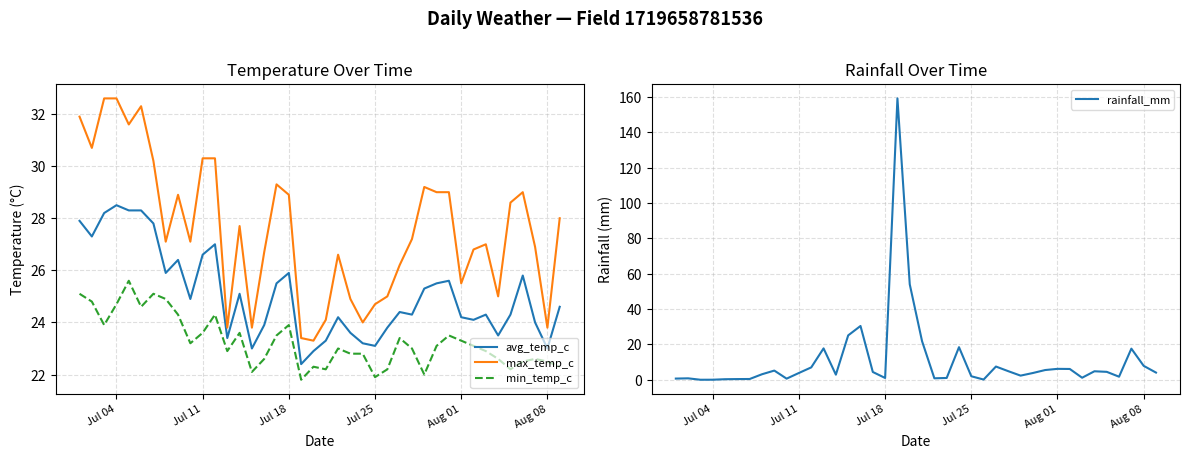

True or false: avg_temp_c and min_temp_c intersect in this chart.

False